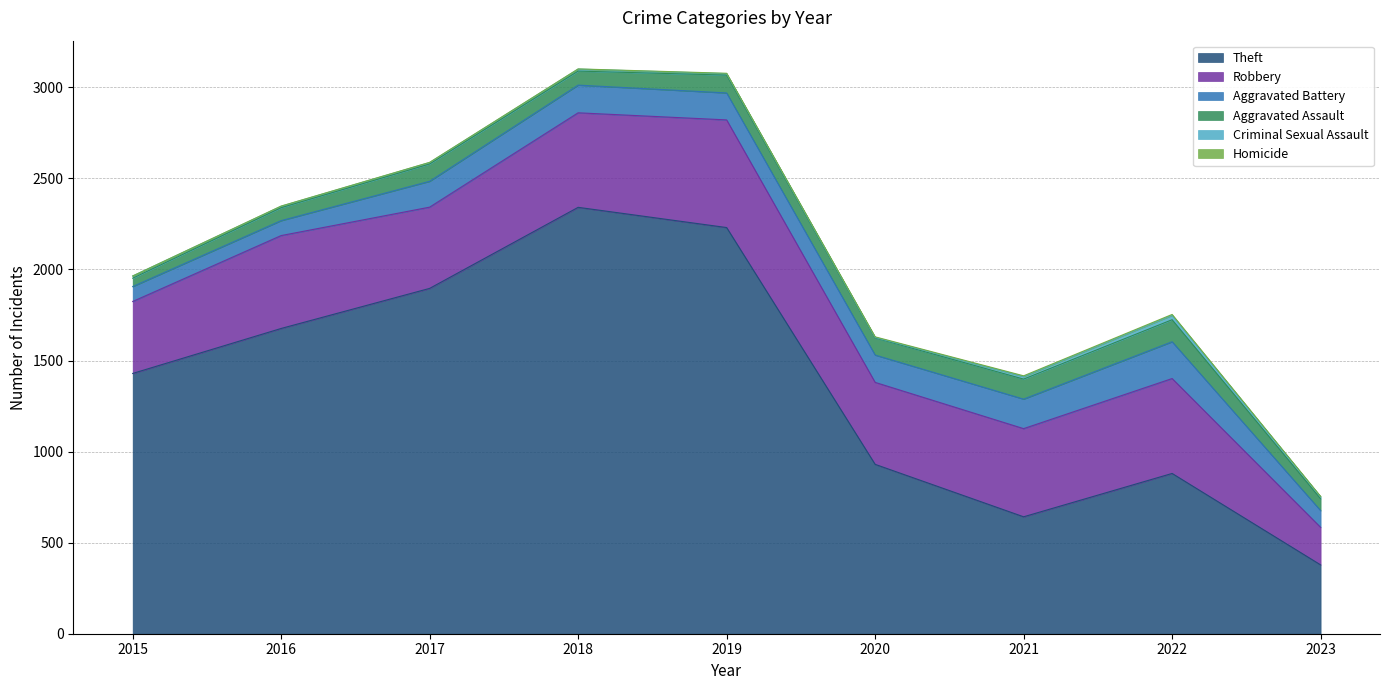

Where does the Aggravated Assault series first go above 94?

2017